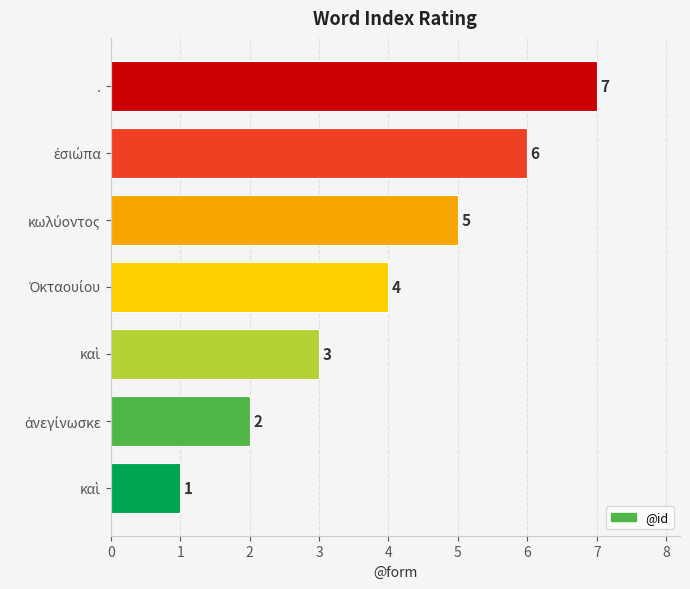

At which category does the chart reach its peak across all series?

.